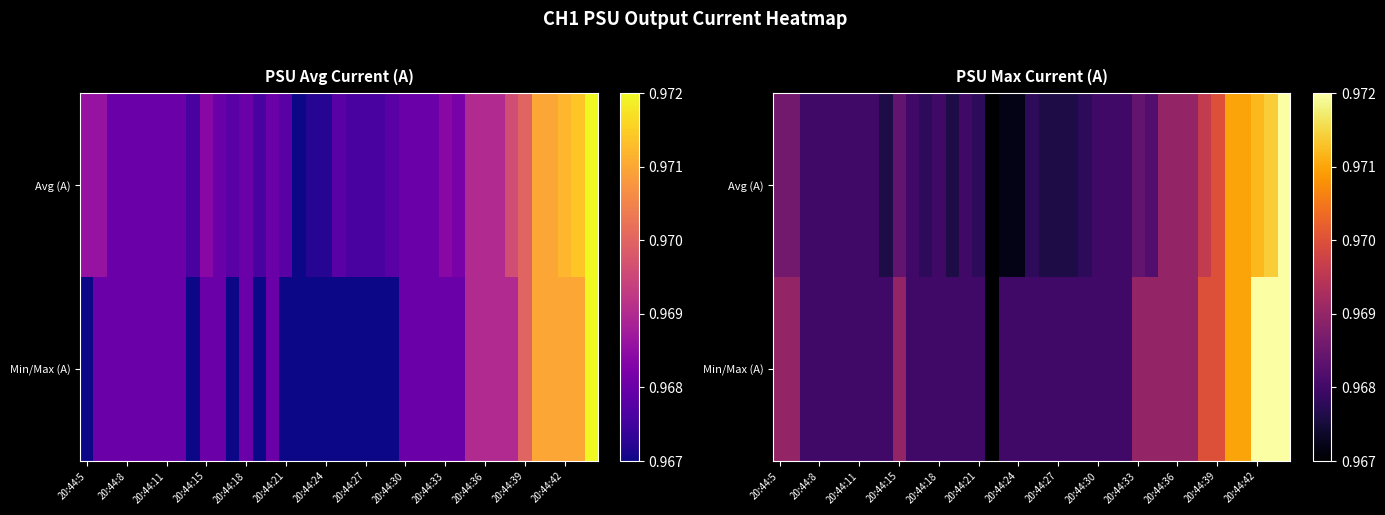

At which category does the chart reach its minimum across all series?

16